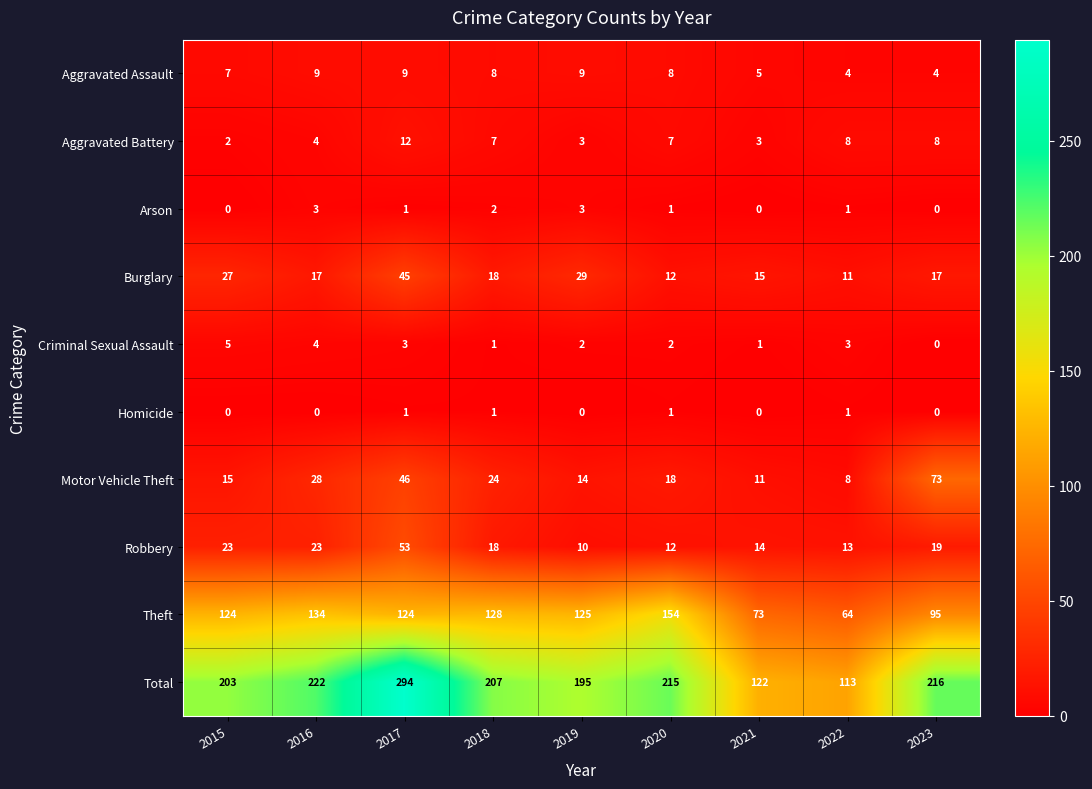

How many categories are shown in the chart?

9